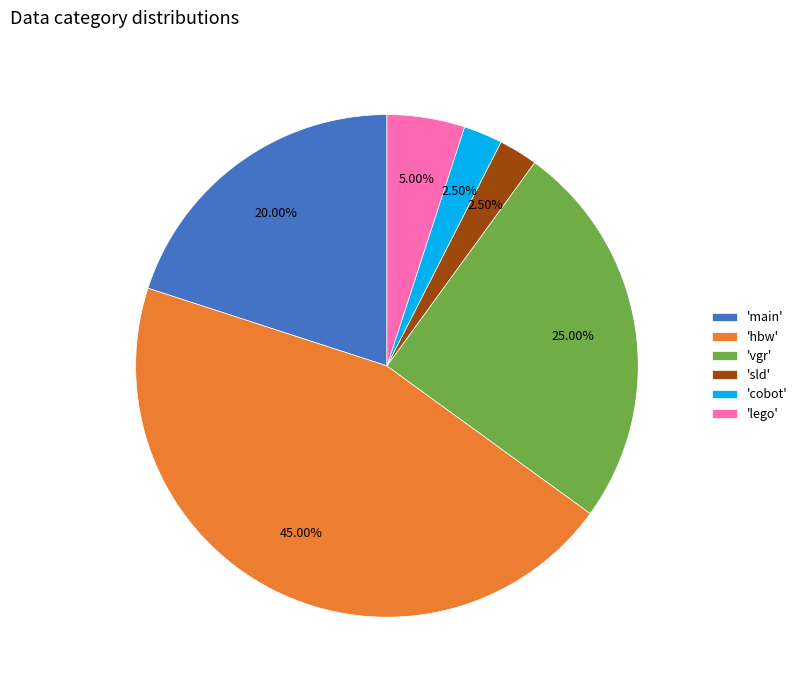

Combined, do 'hbw' and 'vgr' account for over 50%?

Yes